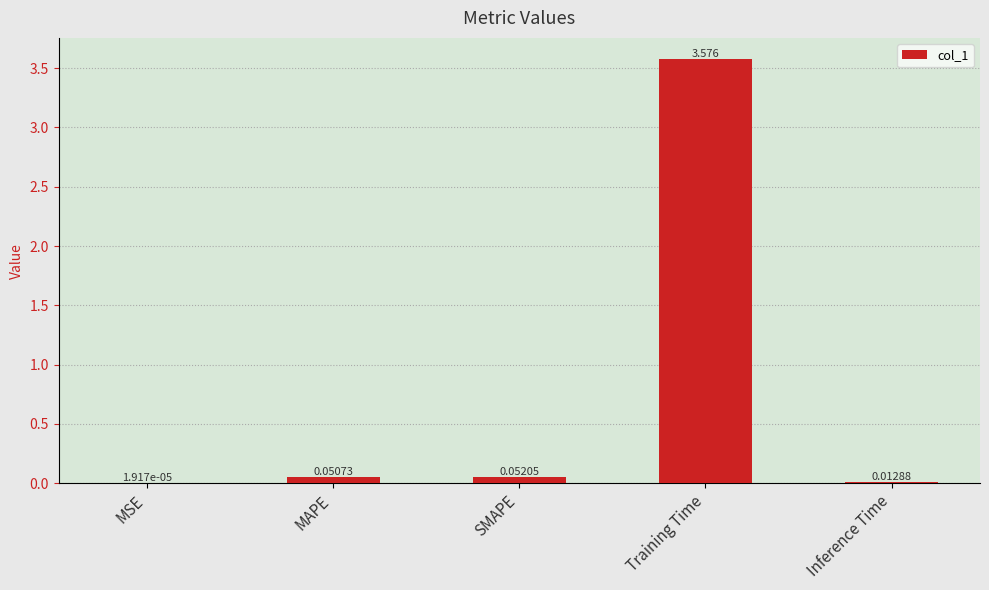

Which has a higher value, SMAPE or MAPE?

SMAPE